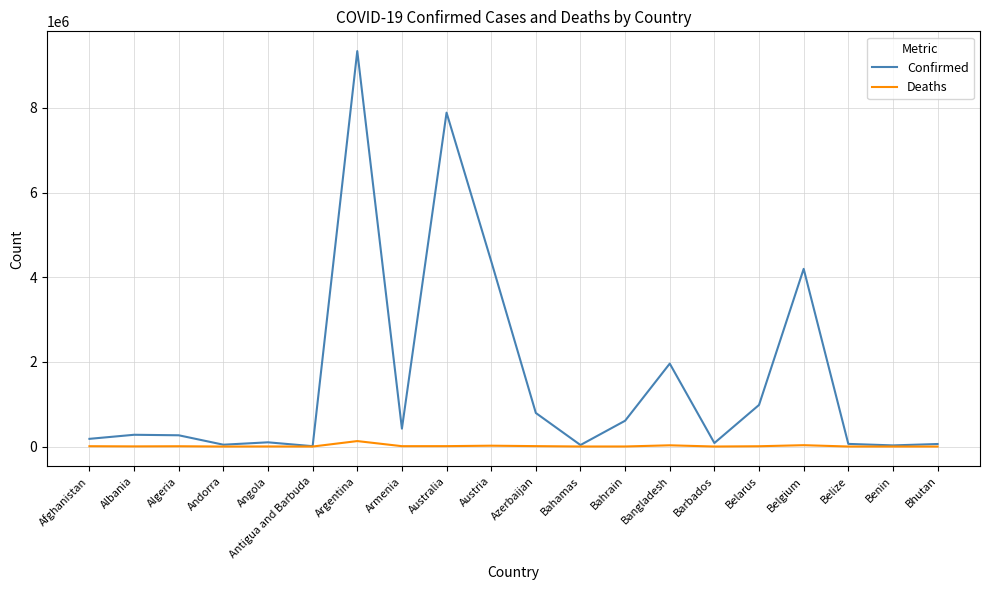

What is the lowest value of the Deaths series?

21